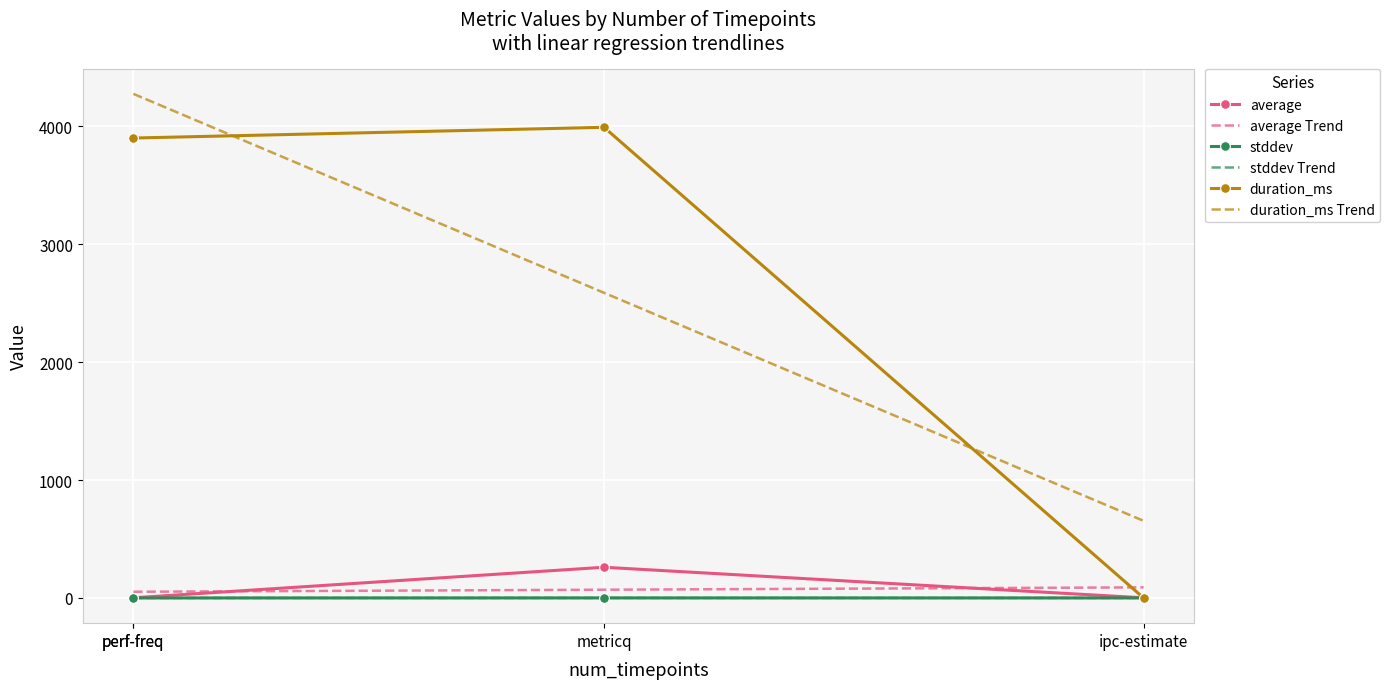

Which series has the largest total across all categories?

duration_ms